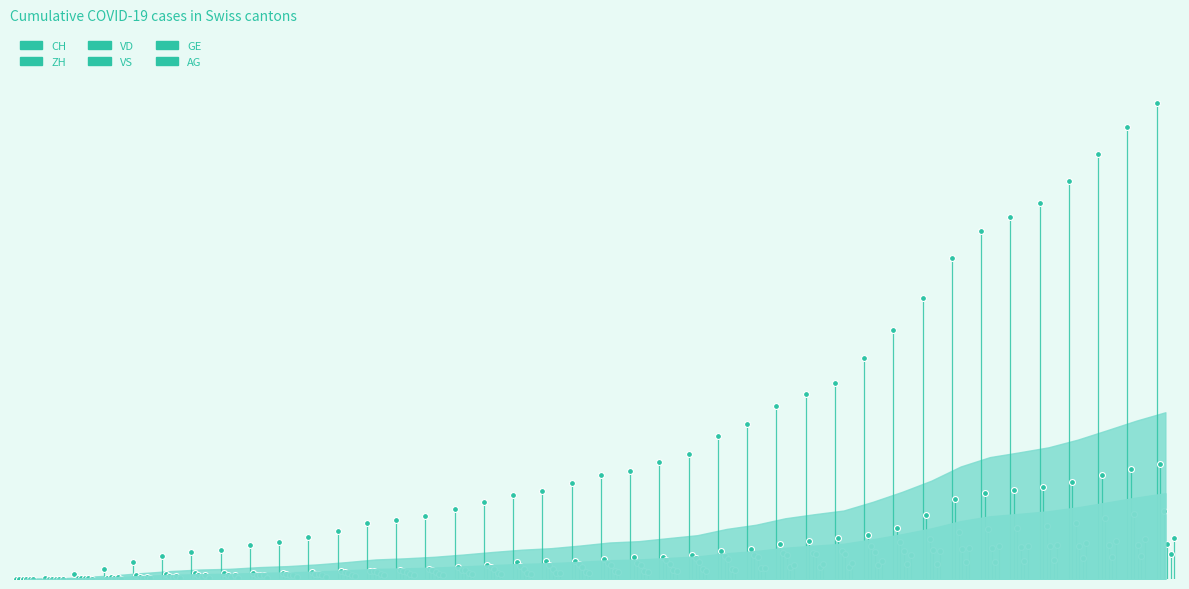

Which series contains the highest Y value?

CH